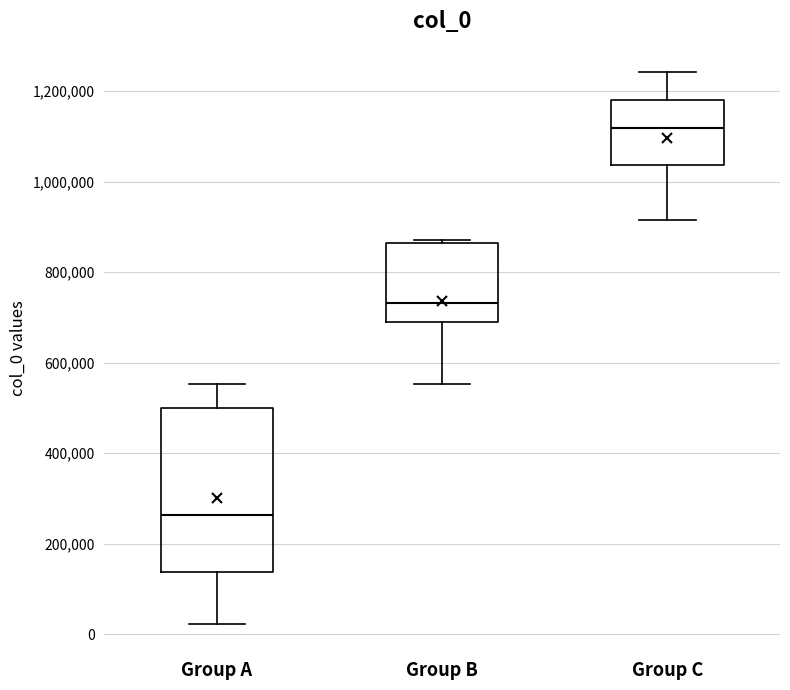

Reading left to right, transcribe this box plot: for each box, give where its median line is, the range the box spans, and where its two whiskers end, as read against the y-axis. The values are not printed on the chart, so give them approximately, as read against the axis.

Group A: median 260000, box 140000 to 500000, whiskers 20000 to 560000
Group B: median 740000, box 680000 to 860000, whiskers 560000 to 880000
Group C: median 1120000, box 1040000 to 1180000, whiskers 920000 to 1240000